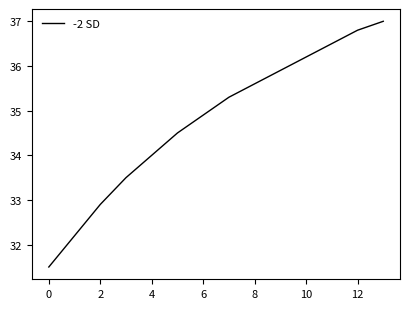

Count the number of data series in this chart.

1